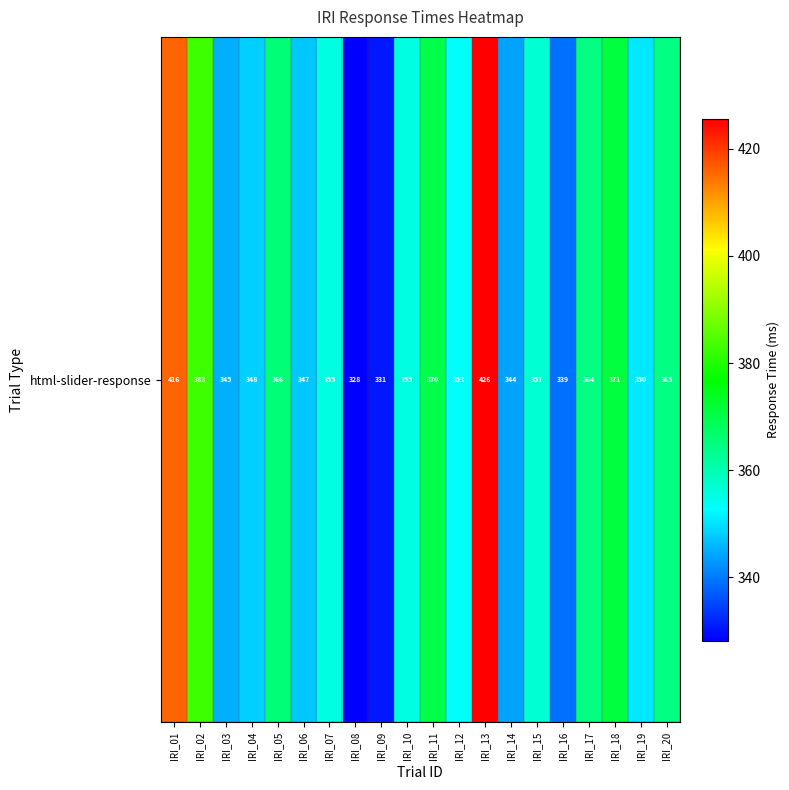

What is the smallest value displayed?

328.1